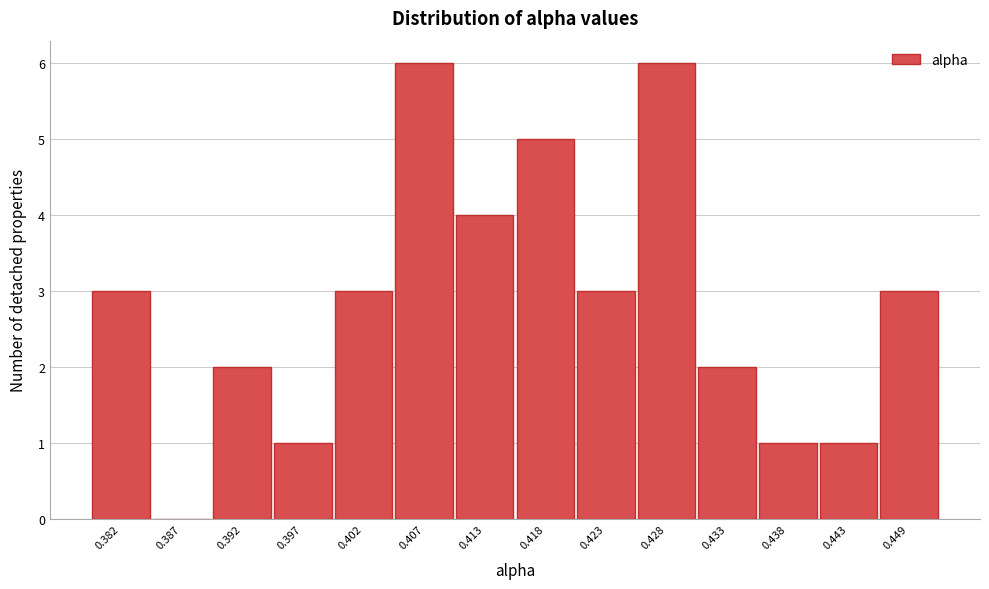

Reading left to right, transcribe all the data shown in this chart.

0.382=3	0.387=0	0.392=2	0.397=1	0.402=3	0.407=6	0.413=4	0.418=5	0.423=3	0.428=6	0.433=2	0.438=1	0.443=1	0.449=3